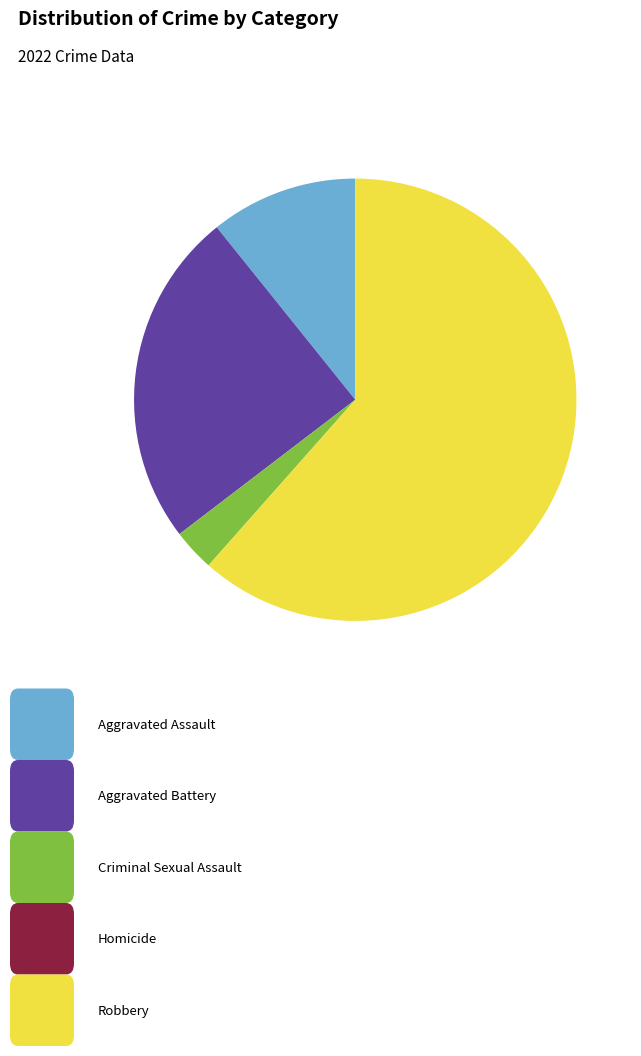

Does any single category account for the majority?

Yes